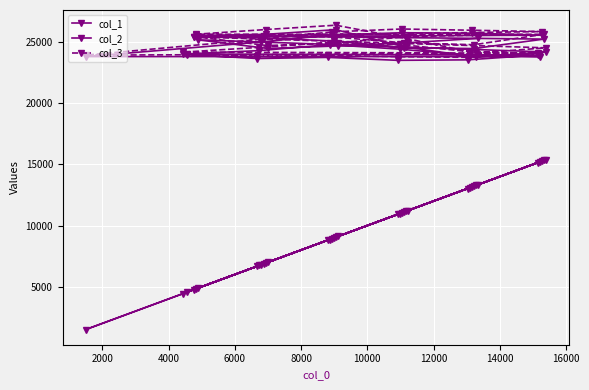

In col_2, how many points are higher than both neighbors (excluding endpoints)?

5